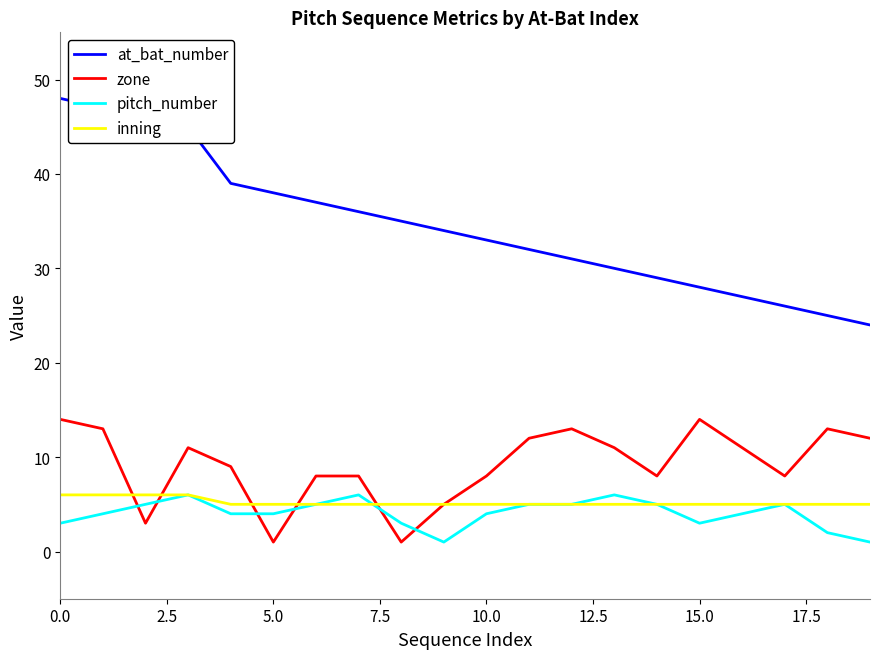

True or false: at_bat_number and pitch_number cross at least once.

False